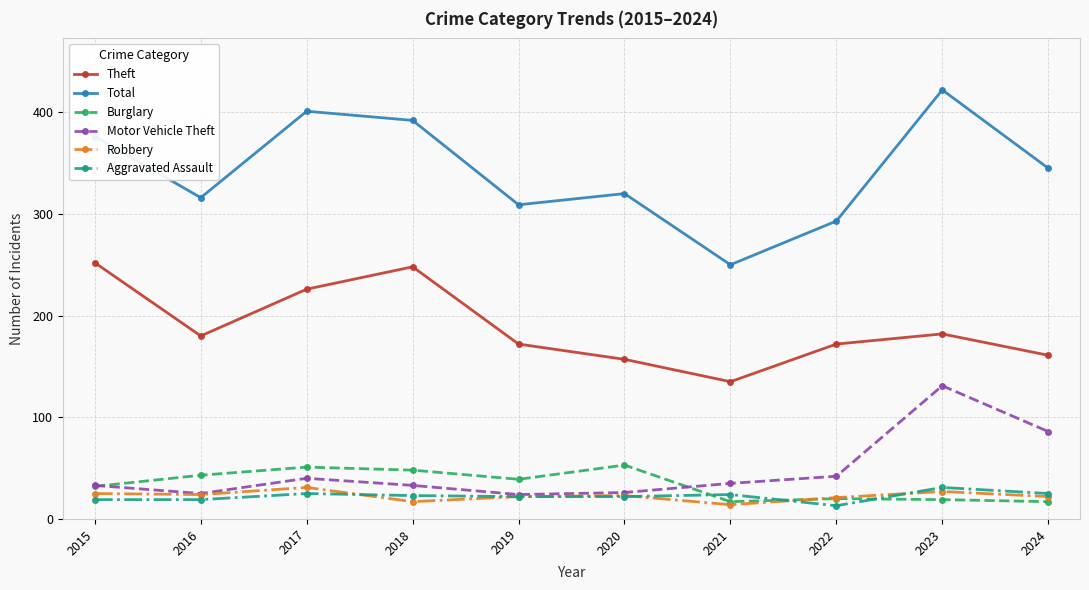

How many series are shown in this chart?

6